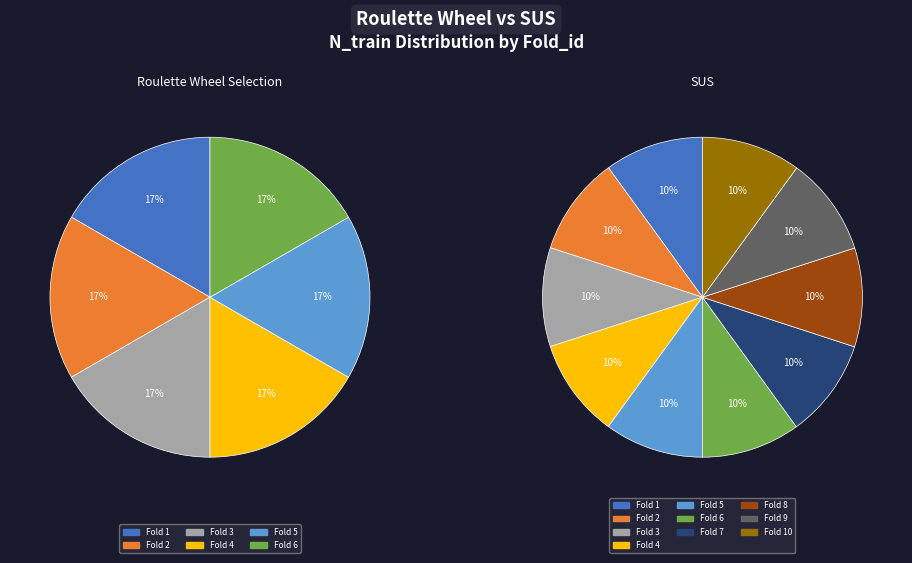

What percentage is the 7 slice, to the nearest percent?

10%